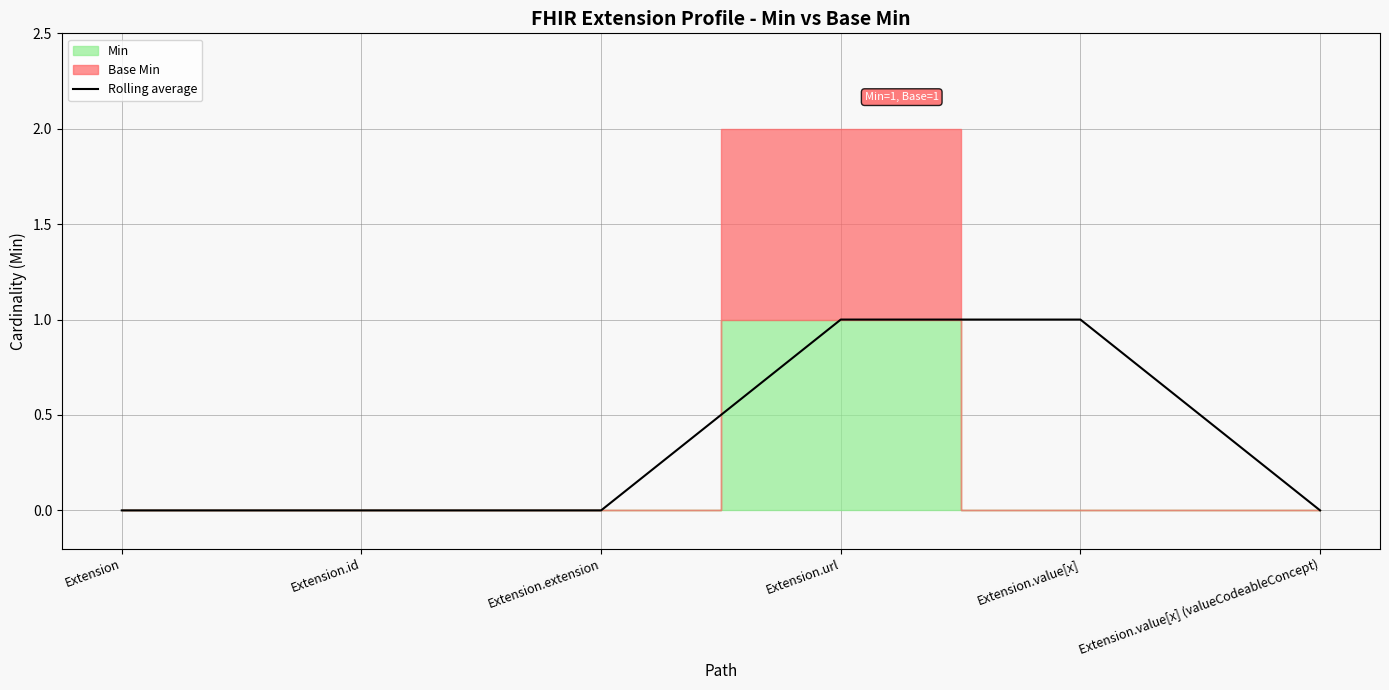

True or false: the data shows 0 at Extension.value[x] (valueCodeableConcept).

True